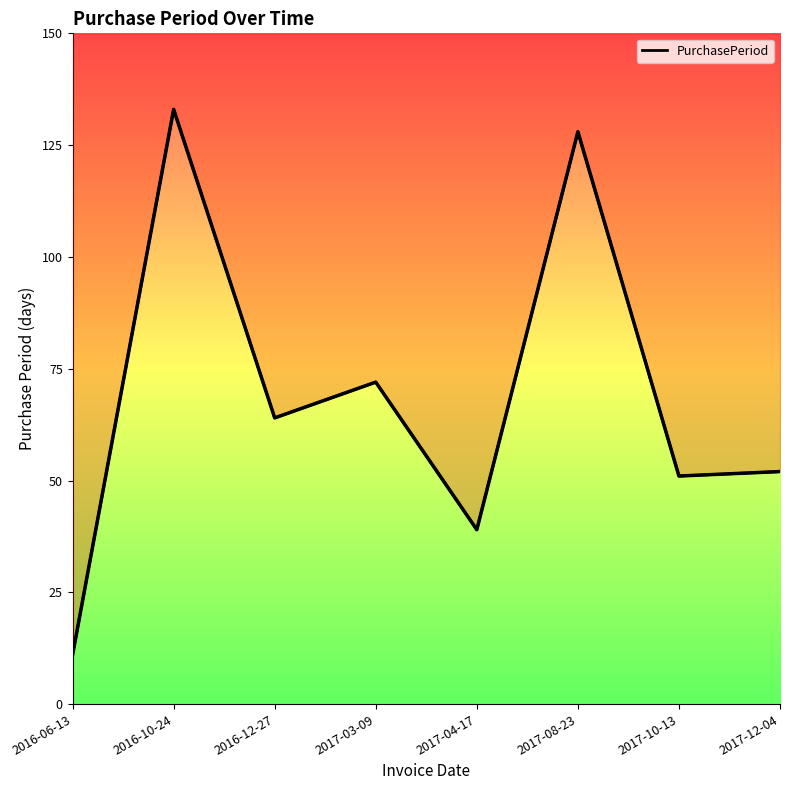

What is the change in value from 2016-10-24 to 2017-04-17?

-94